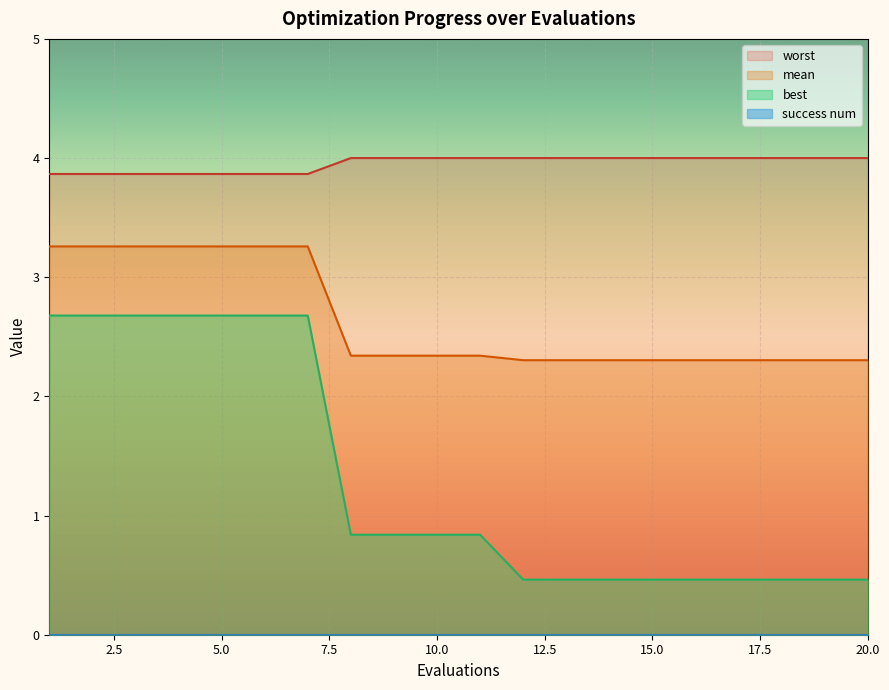

The mean series shows 2.3 at 17. True or false?

True